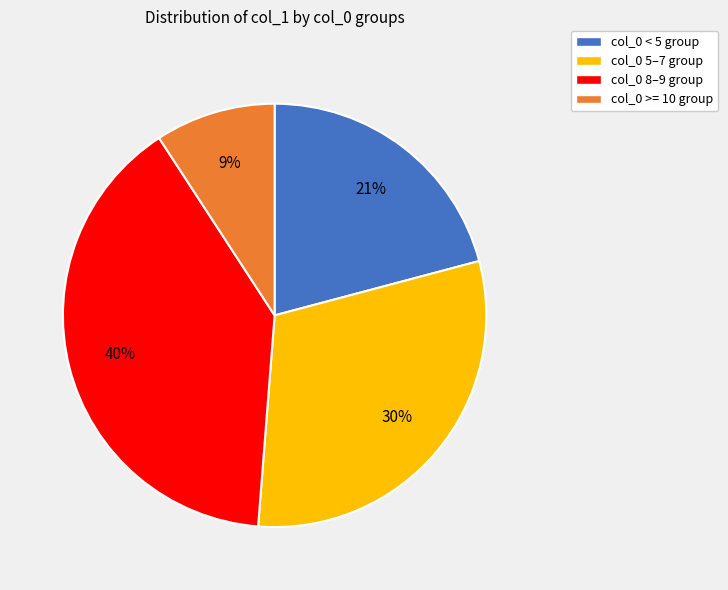

Which category has the smallest portion of the pie?

col_0 >= 10 group